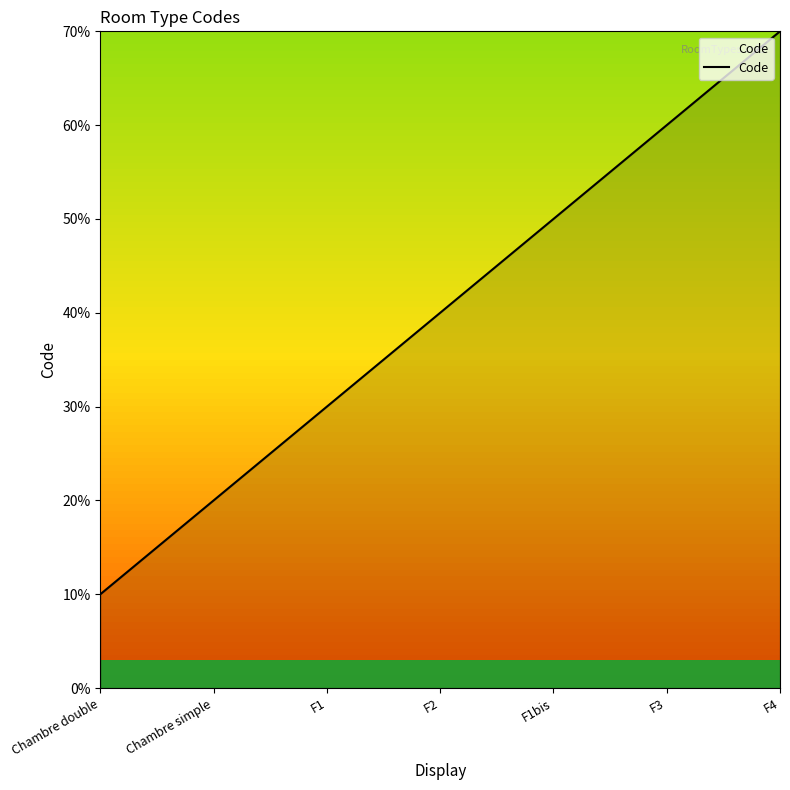

Reading left to right, list all the values displayed in this chart.

Chambre double=1	Chambre simple=2	F1=3	F2=4	F1bis=5	F3=6	F4=7